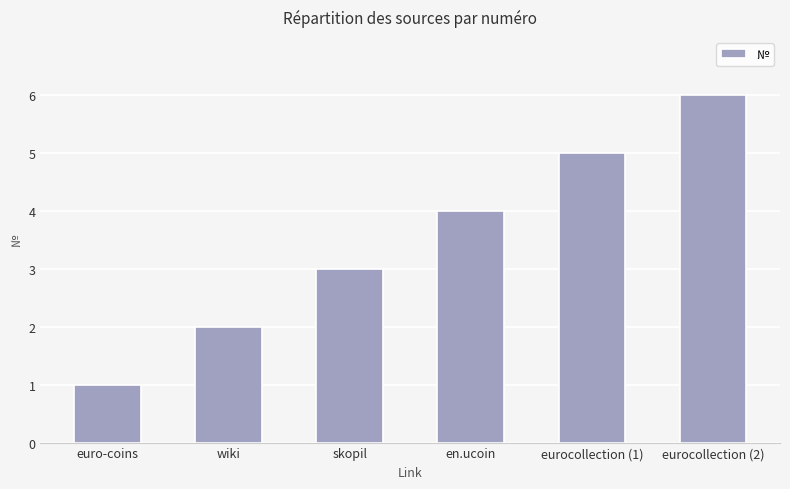

What is the minimum value shown in the chart?

1